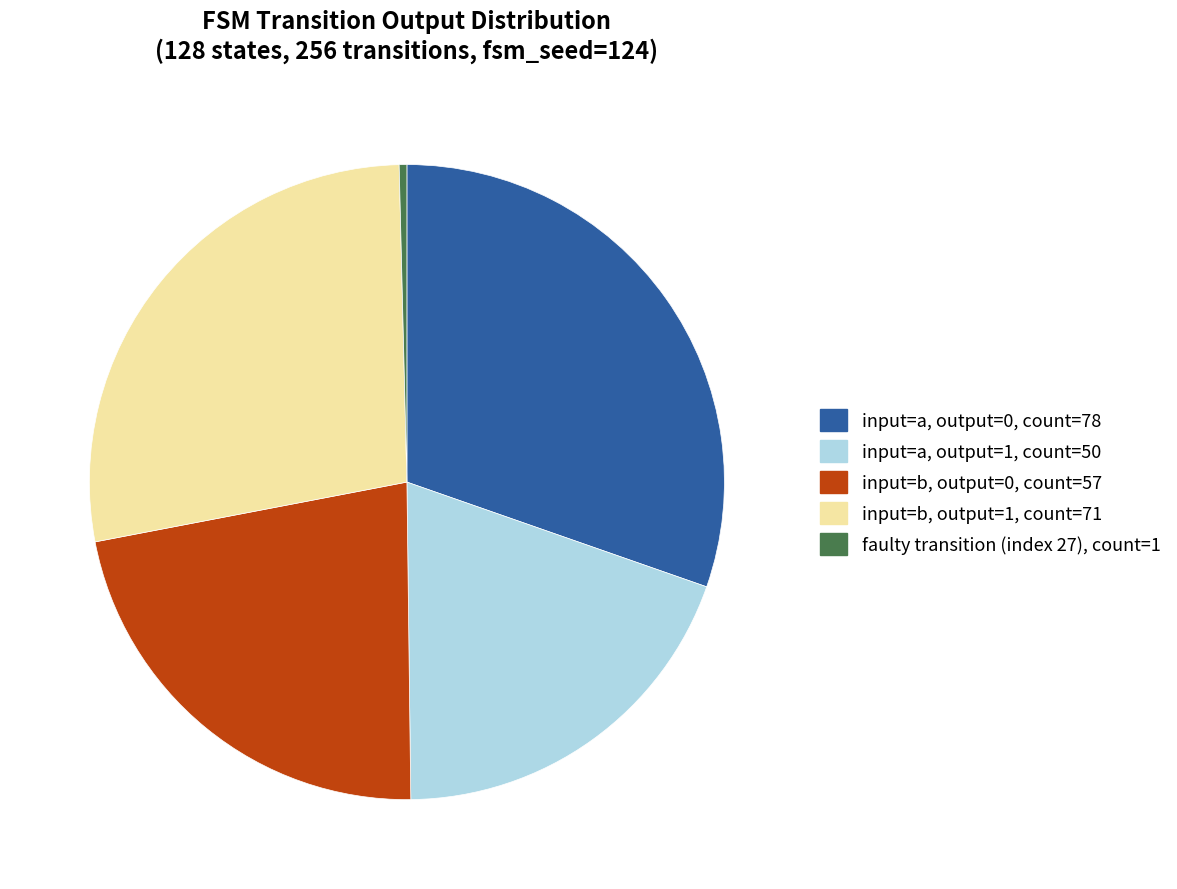

Does any single category account for the majority?

No